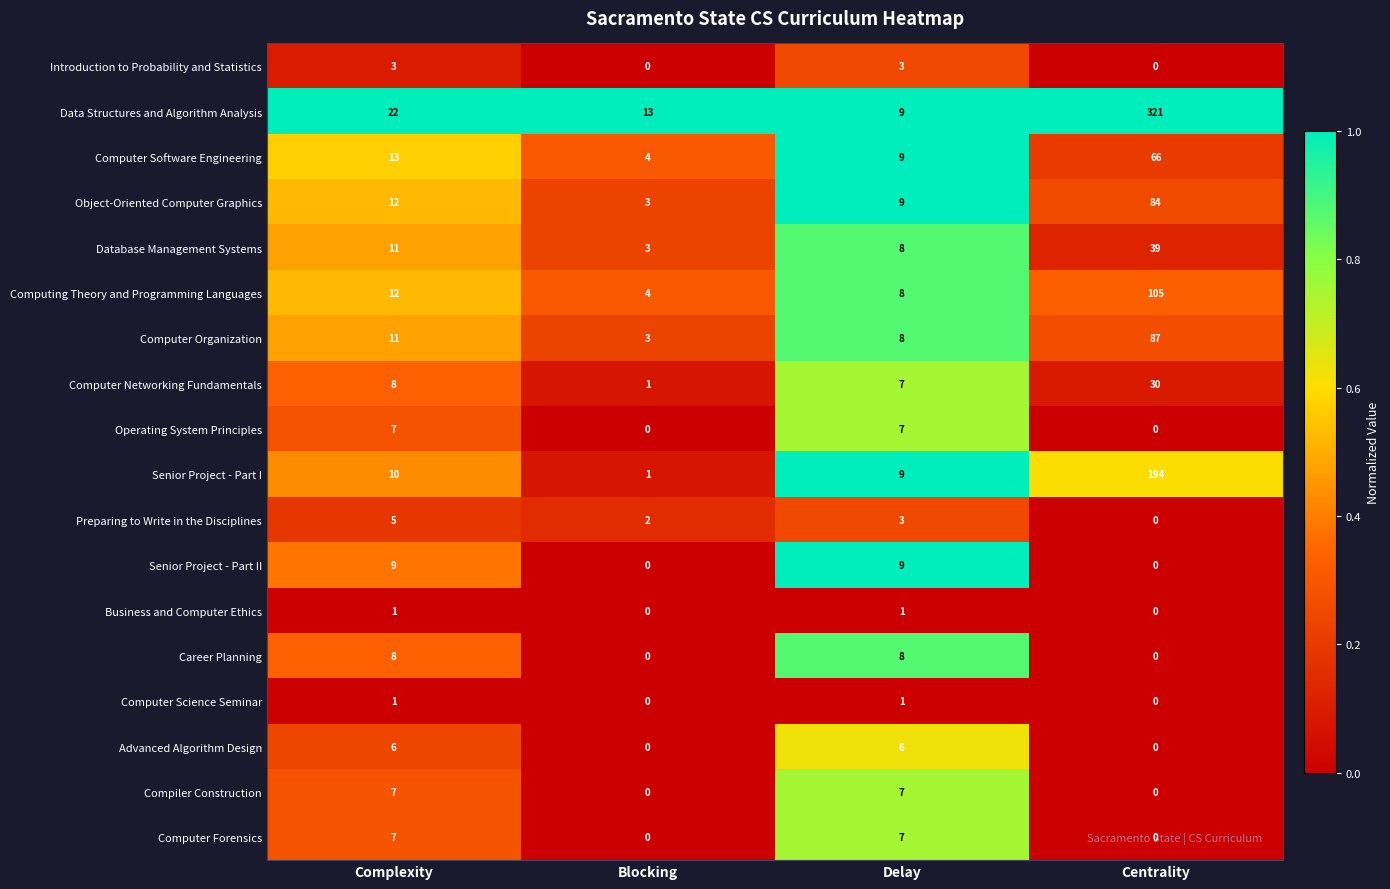

Which label corresponds to the largest value in the chart?

Centrality